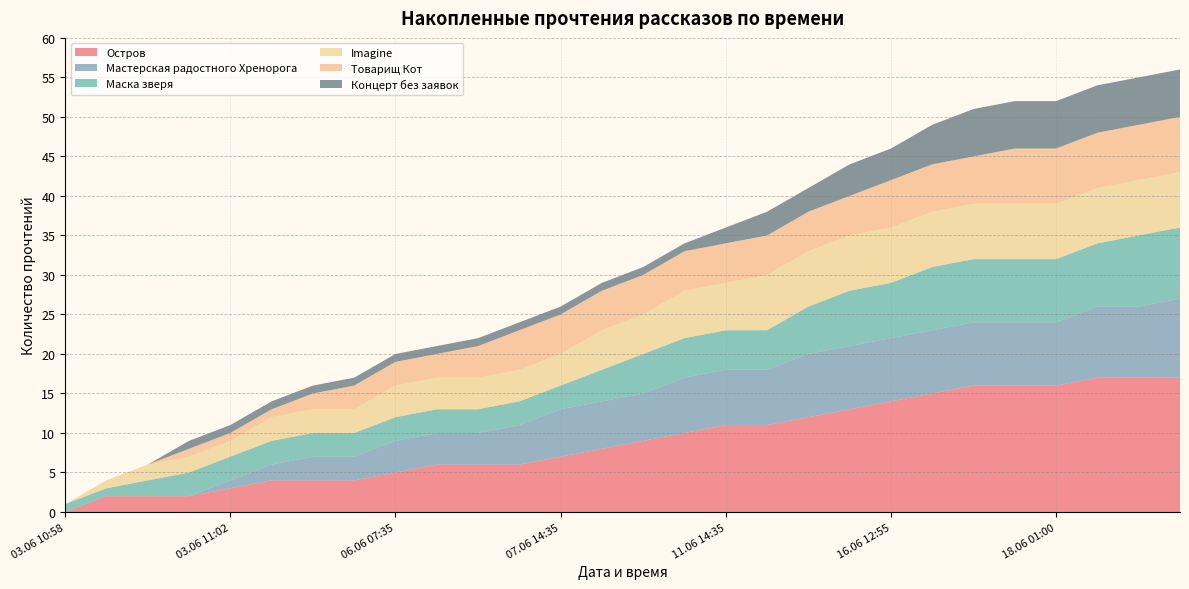

Reading left to right, list all the values displayed in this chart.

Остров: 0	2	2	2	3	4	4	4	5	6	6	6	7	8	9	10	11	11	12	13	14	15	16	16	16	17	17	17
Мастерская радостного Хренорога: 0	0	0	0	1	2	3	3	4	4	4	5	6	6	6	7	7	7	8	8	8	8	8	8	8	9	9	10
Маска зверя: 1	1	2	3	3	3	3	3	3	3	3	3	3	4	5	5	5	5	6	7	7	8	8	8	8	8	9	9
Imagine: 0	1	2	2	2	3	3	3	4	4	4	4	4	5	5	6	6	7	7	7	7	7	7	7	7	7	7	7
Товарищ Кот: 0	0	0	1	1	1	2	3	3	3	4	5	5	5	5	5	5	5	5	5	6	6	6	7	7	7	7	7
Концерт без заявок: 0	0	0	1	1	1	1	1	1	1	1	1	1	1	1	1	2	3	3	4	4	5	6	6	6	6	6	6